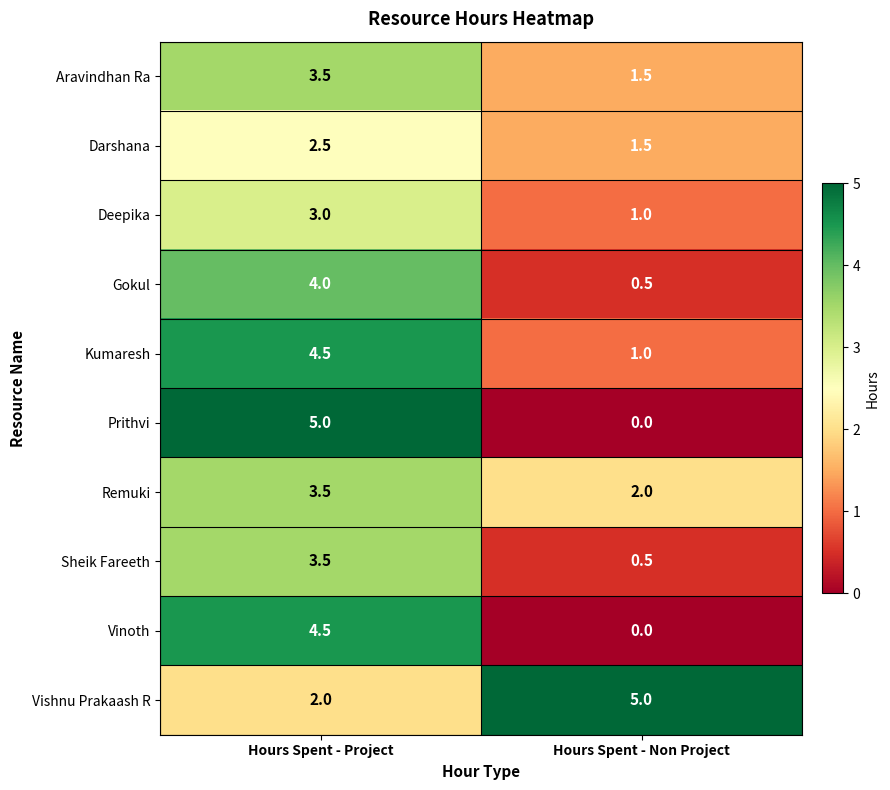

Which category has the lowest value in the Sheik Fareeth series?

Hours Spent - Non Project